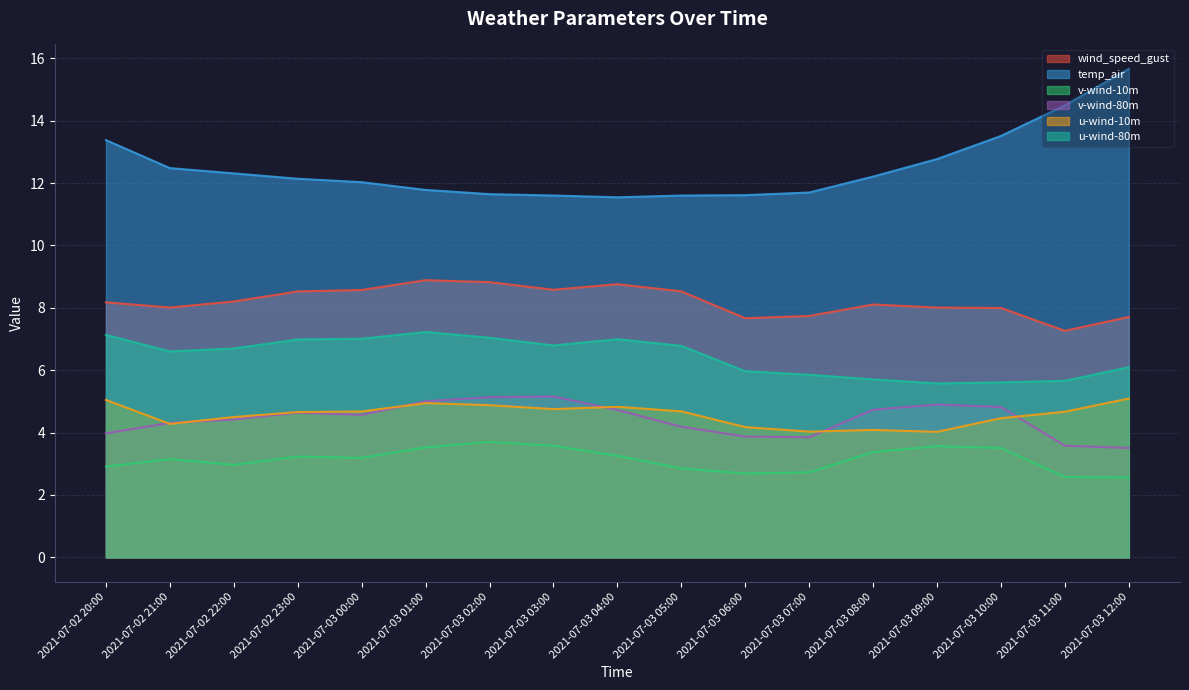

What are all the series names shown in the legend?

wind_speed_gust, temp_air, v-wind-10m, v-wind-80m, u-wind-10m, u-wind-80m